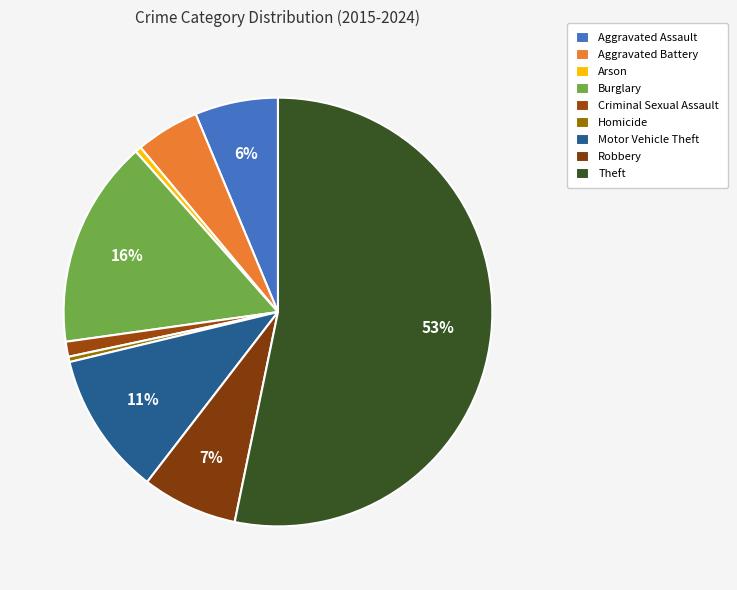

Which has a higher value, Homicide or Aggravated Battery?

Aggravated Battery